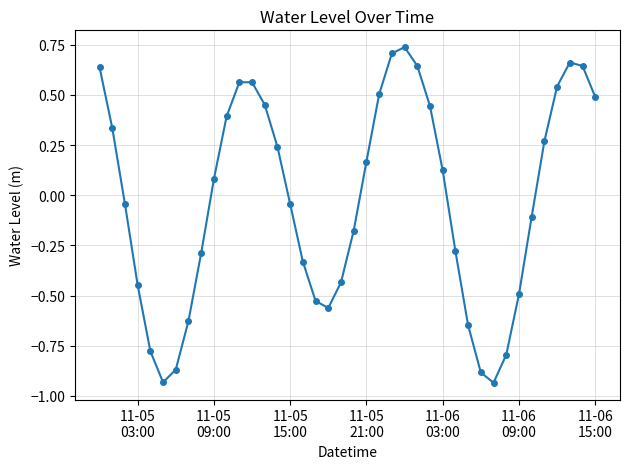

What is the difference between the second highest and second lowest values?

1.6